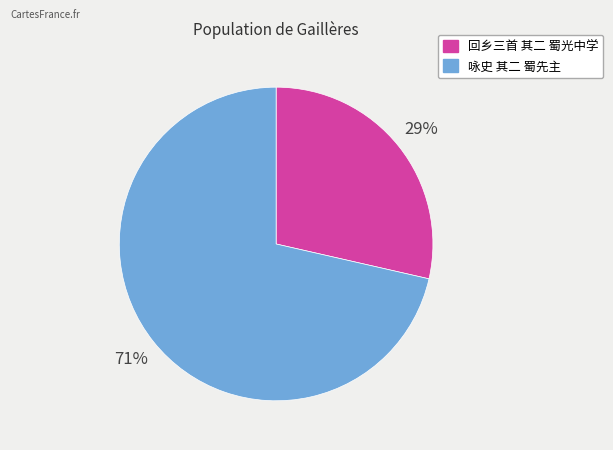

To the nearest percent, what percentage of the pie is 回乡三首 其二 蜀光中学?

29%